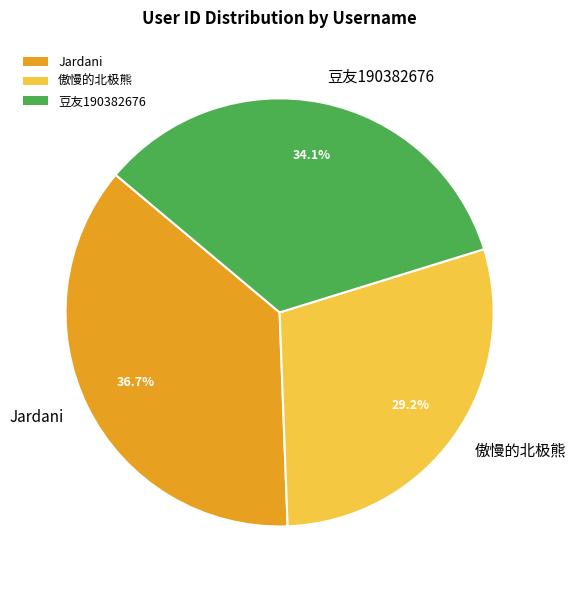

How many slices are in this pie chart?

3